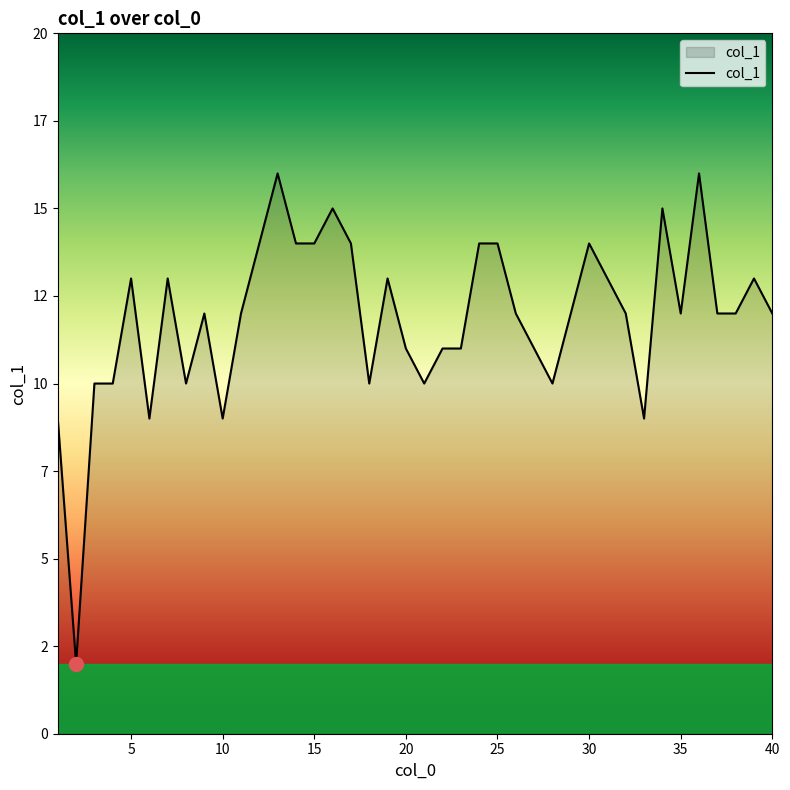

At which category does the data reach its first local valley?

2